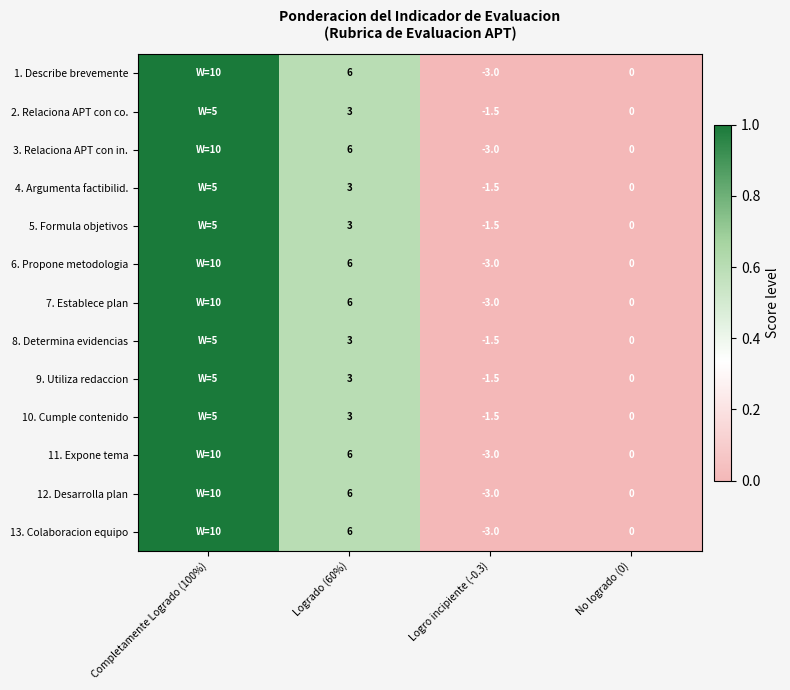

True or false: 5. Formula objetivos has a value of 1.9 at Logrado (60%).

False